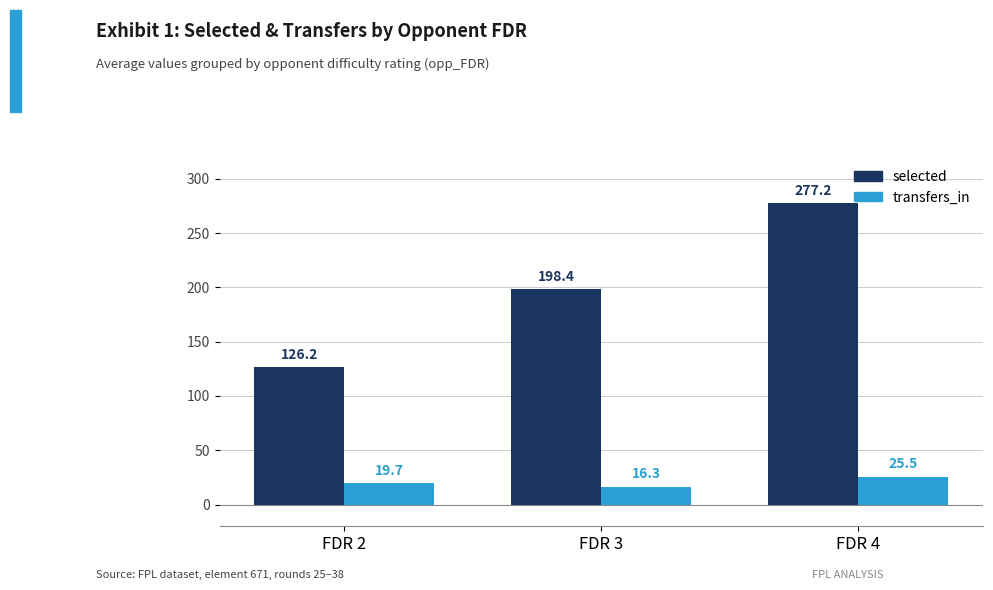

What are all the series names shown in the legend?

selected, transfers_in